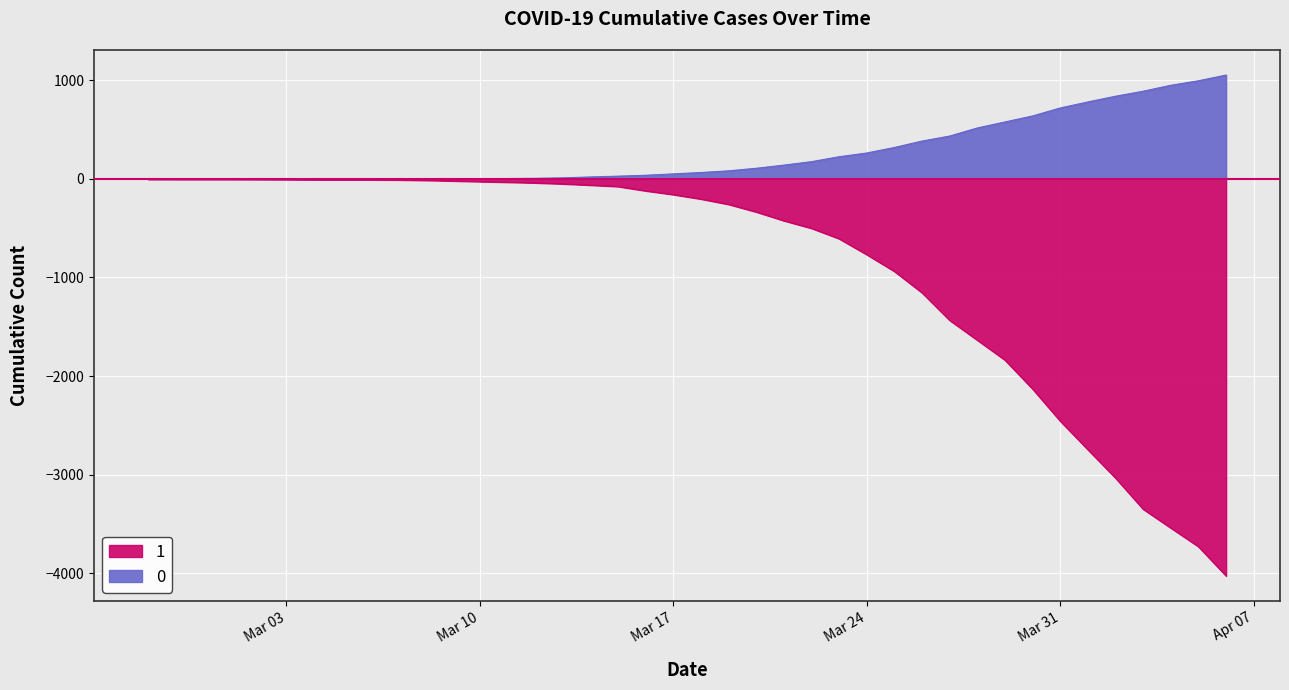

At how many categories does at least one series exceed -3402?

40